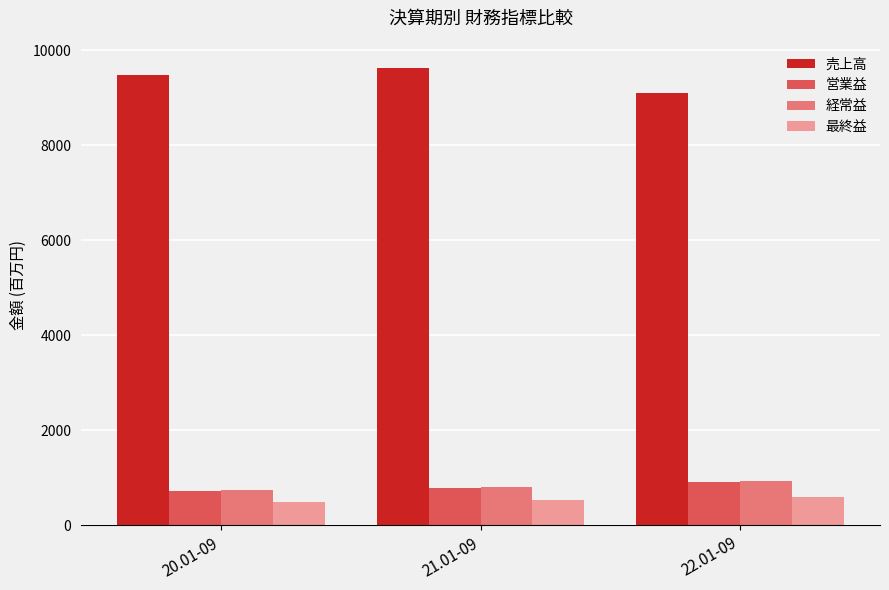

How many categories are shown in the chart?

3